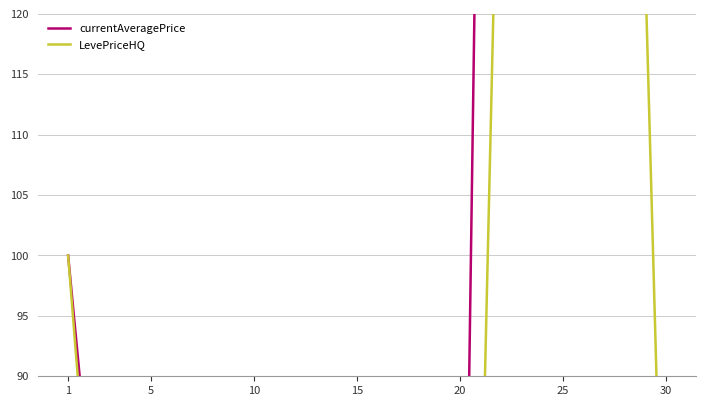

Reading left to right, extract all data points from this chart.

currentAveragePrice: 1=100.0	5=28.6	10=31.5	15=33.8	20=36.7	25=632.0	30=188.9
LevePriceHQ: 1=100.0	5=14.1	10=19.2	15=9.2	20=0.3	25=370.4	30=60.8